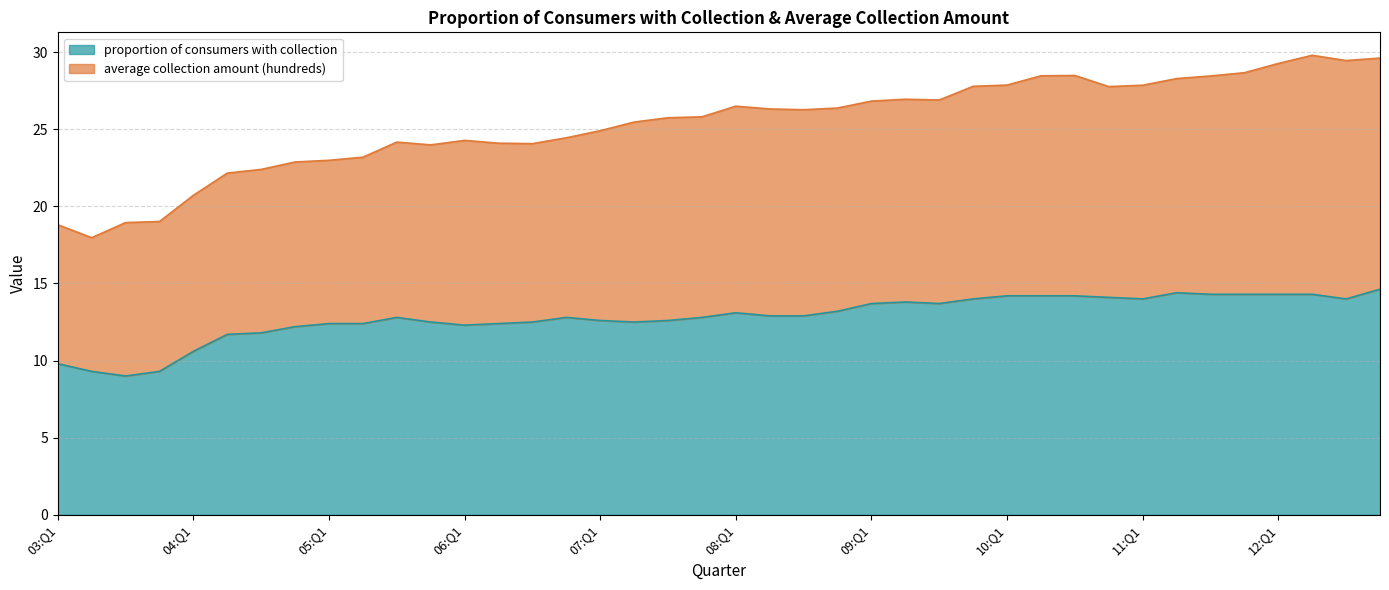

What is the value of the proportion of consumers with collection point at the 19th from the left?

12.6